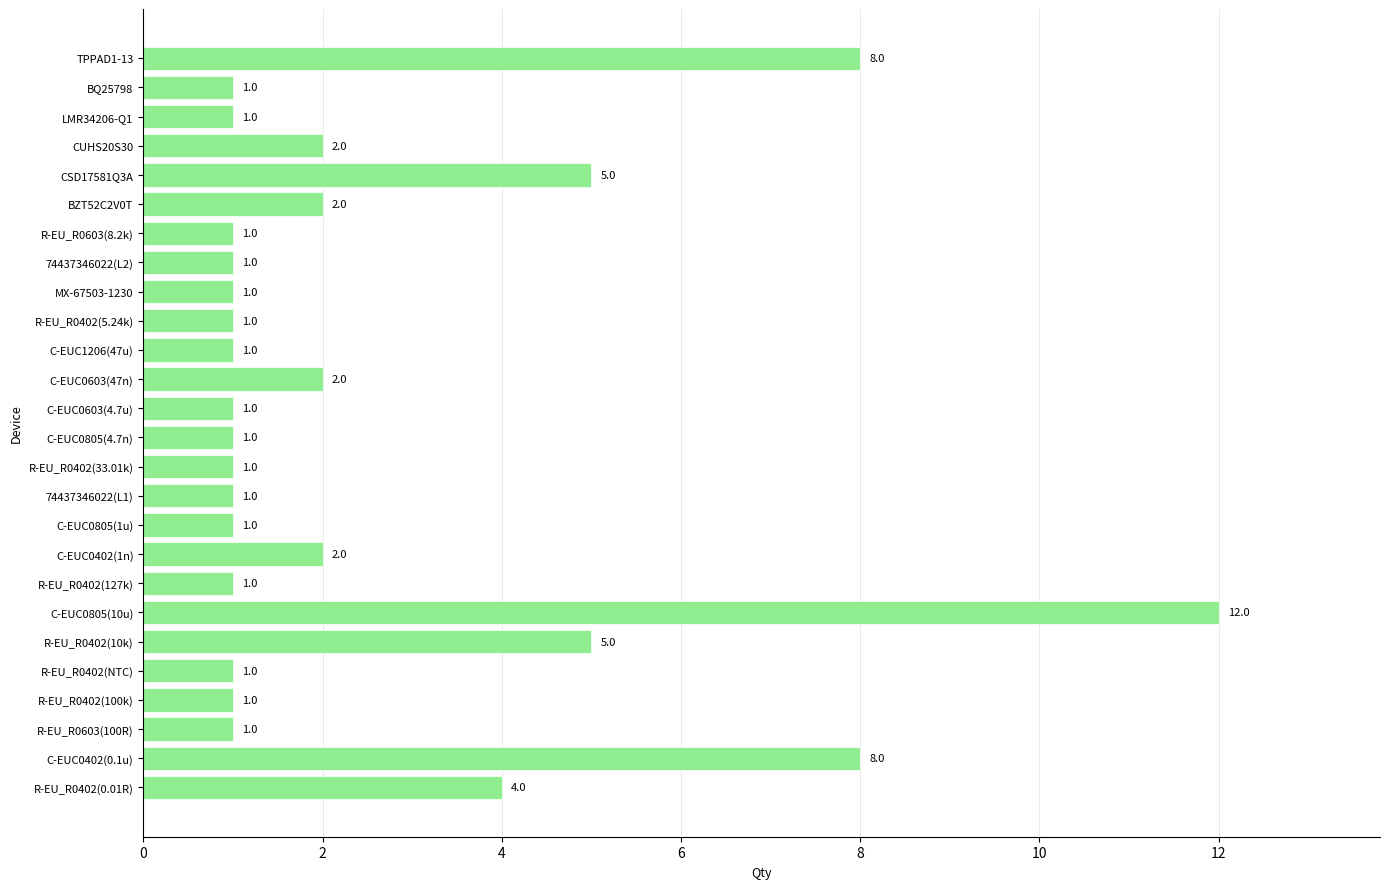

Does the chart contain stacked bars?

No